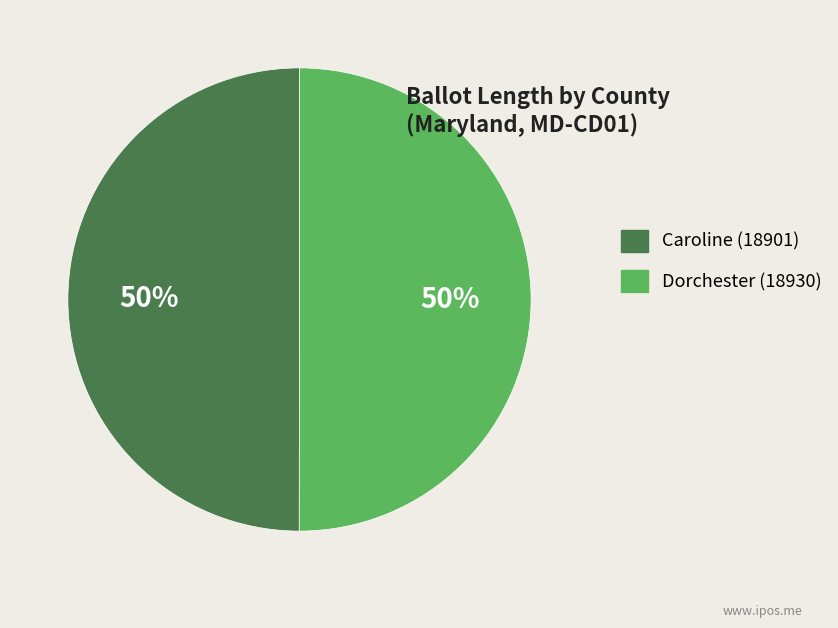

Do Caroline (18901) and Dorchester (18930) together represent more than half of the pie?

Yes